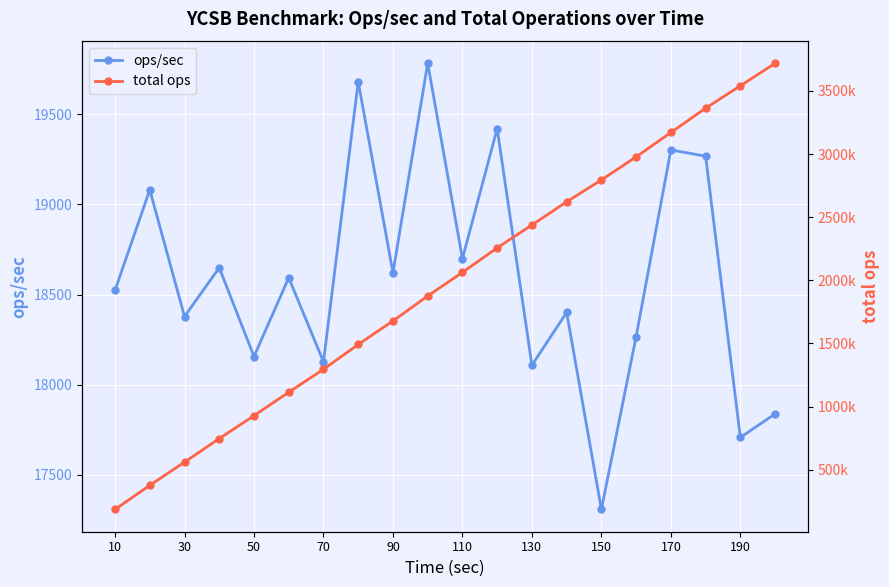

What is the minimum value for ops/sec?

17306.8